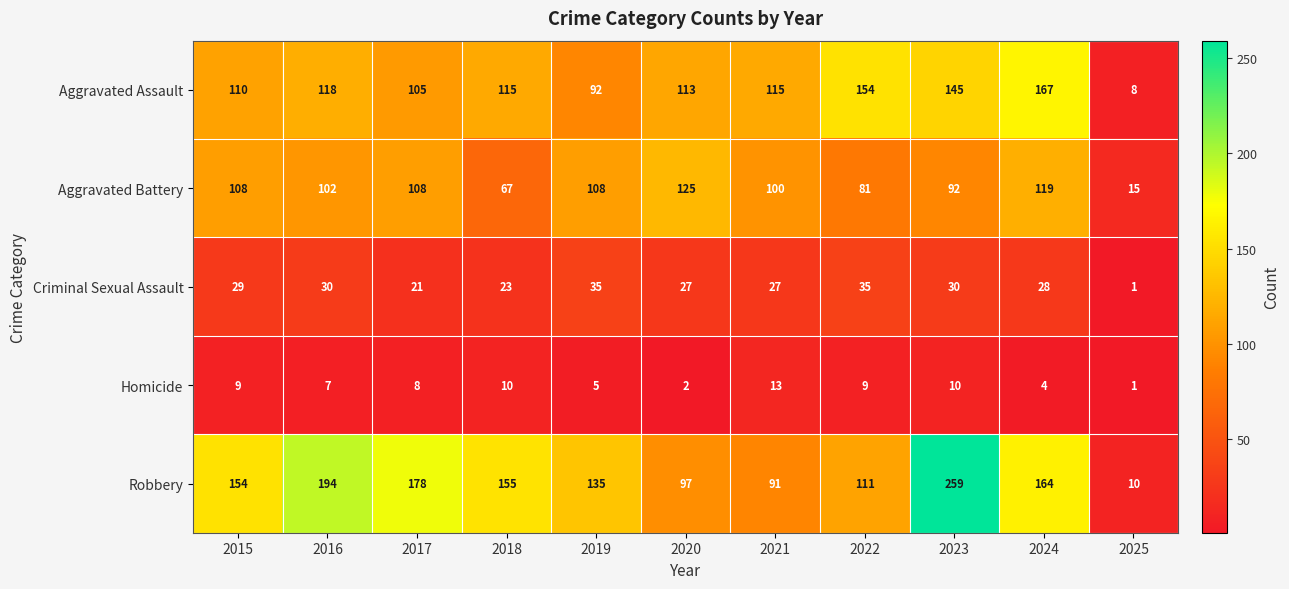

Is it true that Aggravated Battery equals 67 at 2018?

True